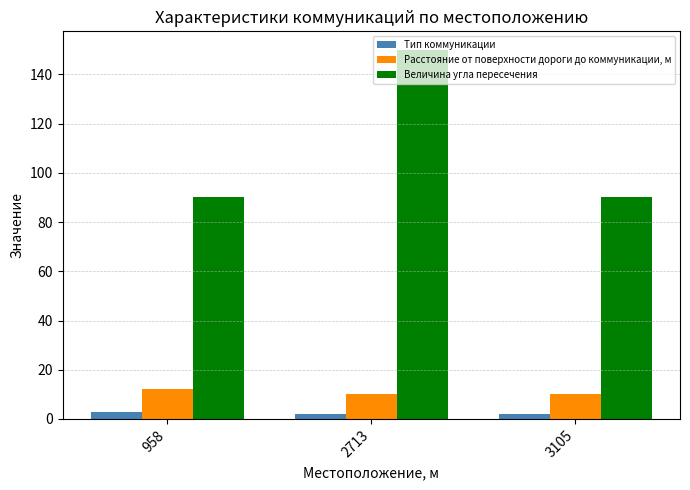

What is the sum of all Величина угла пересечения values?

330